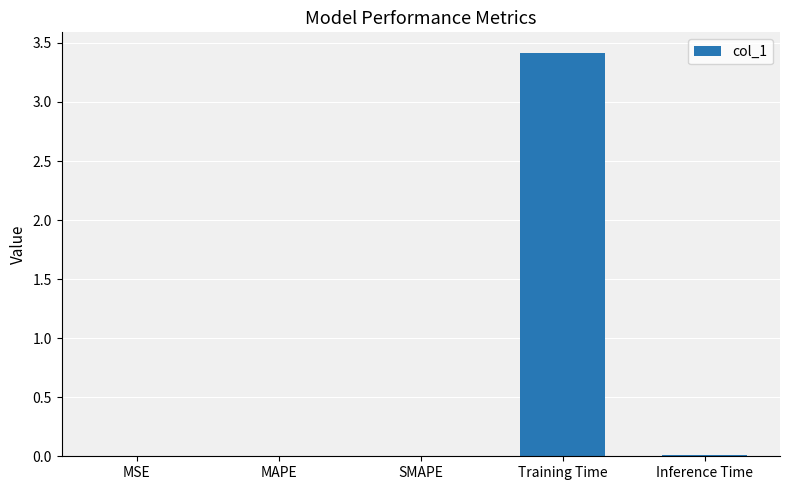

What is the average value?

0.7